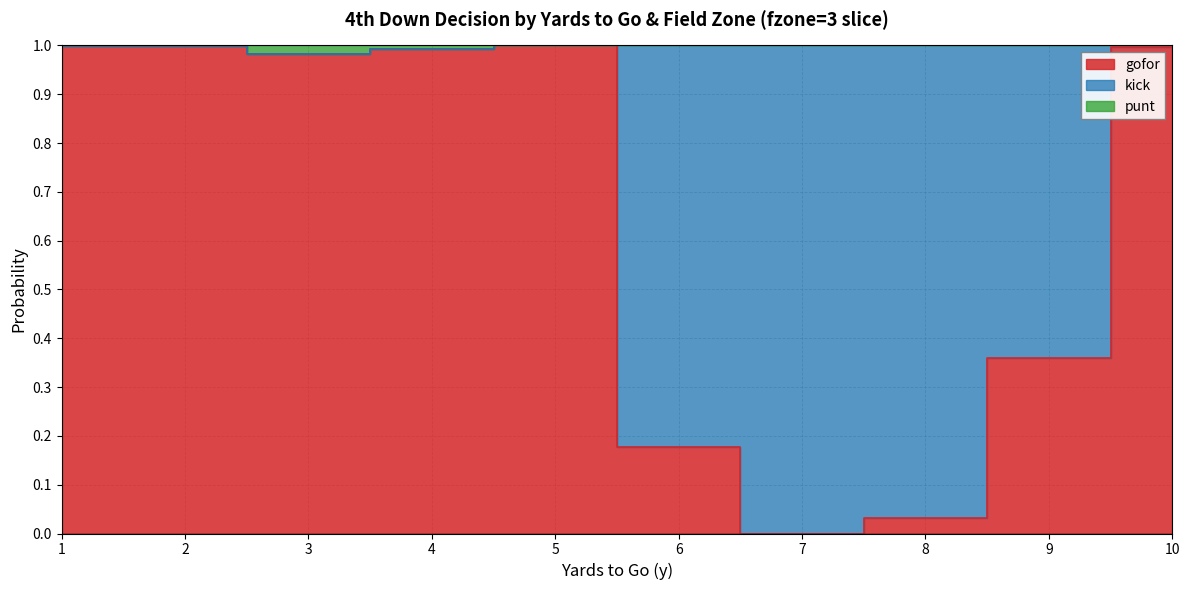

Where is punt nearest to the value 0?

3